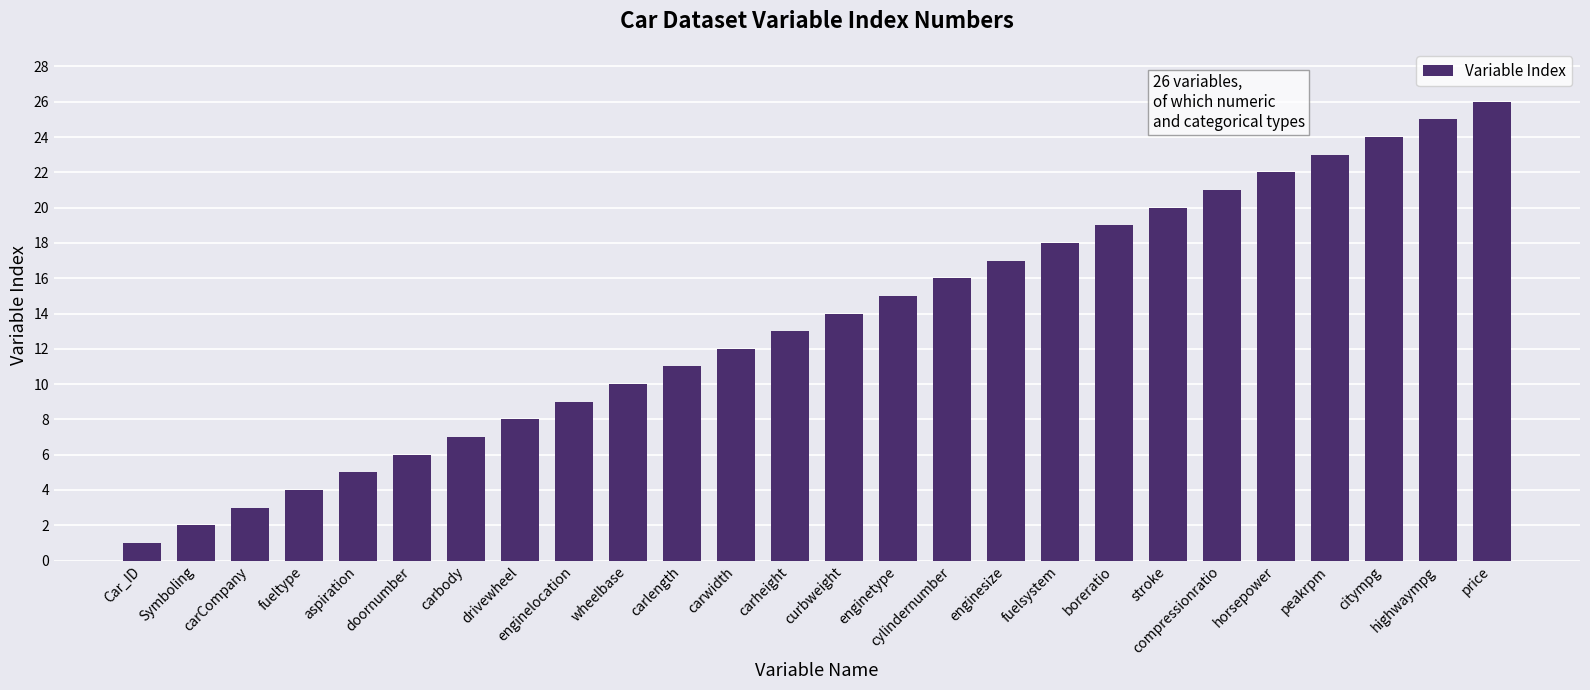

How many data points are less than 14?

13